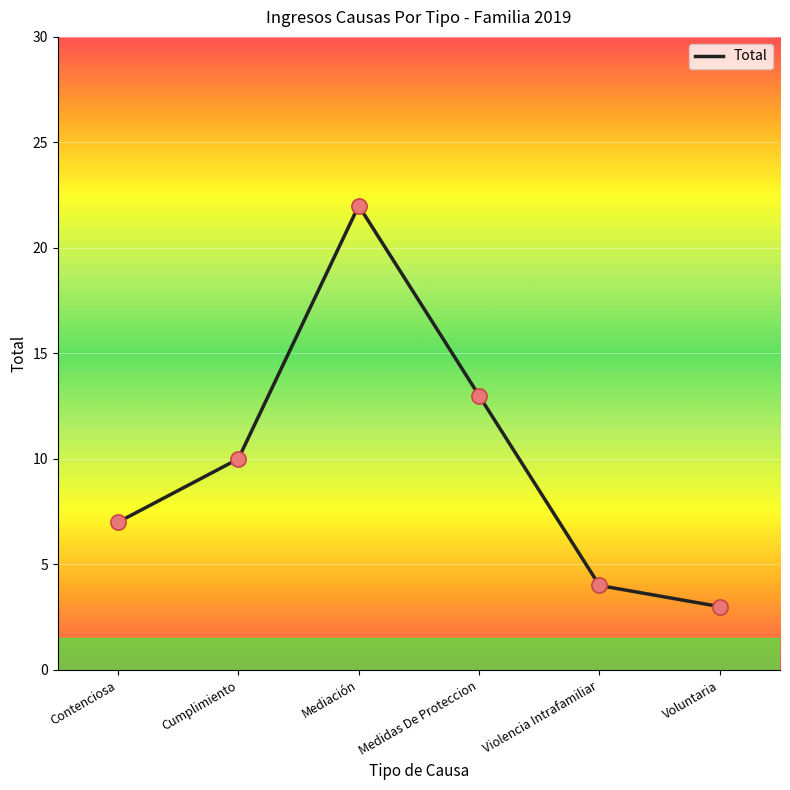

What is the change in value from Contenciosa to Medidas De Proteccion?

+6